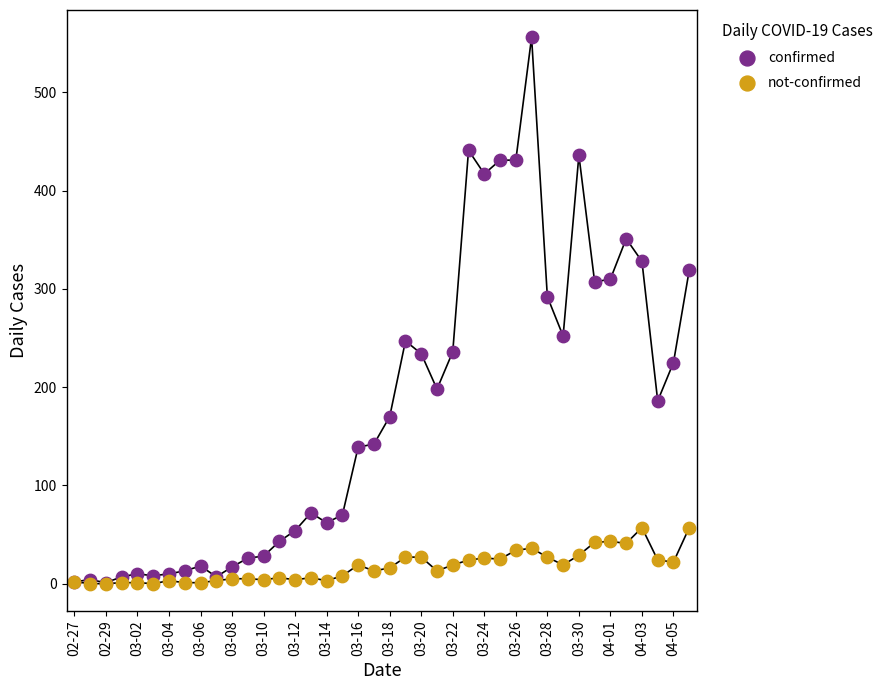

Across all series, what Y value is closest to 278?

292